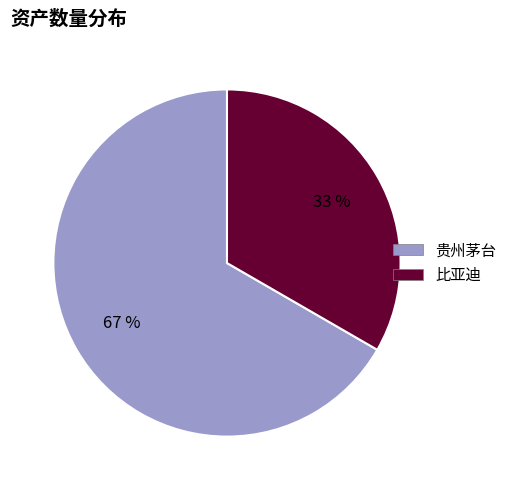

Do 贵州茅台 and 比亚迪 together represent more than half of the pie?

Yes